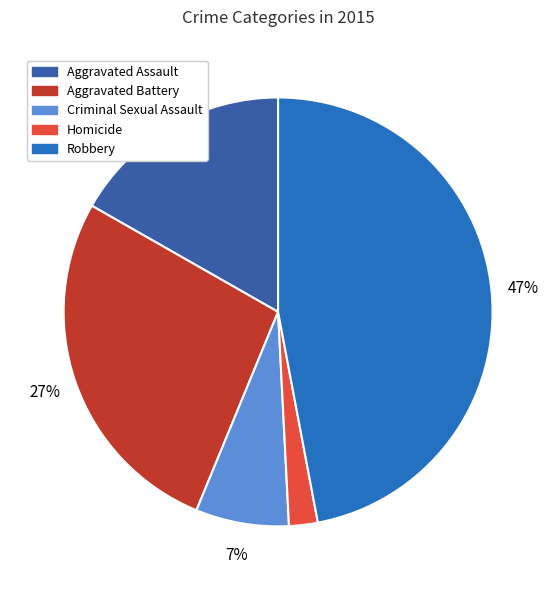

Which category has the smallest portion of the pie?

Homicide